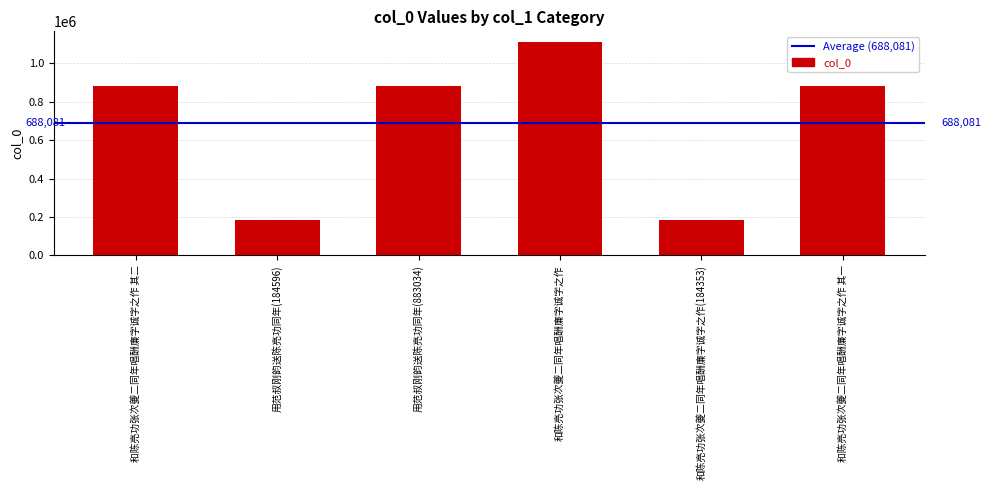

Which has a higher value, 和陈亮功张次夔二同年唱酬廉字诚字之作 or 用范叔刚韵送陈亮功同年(883034)?

和陈亮功张次夔二同年唱酬廉字诚字之作